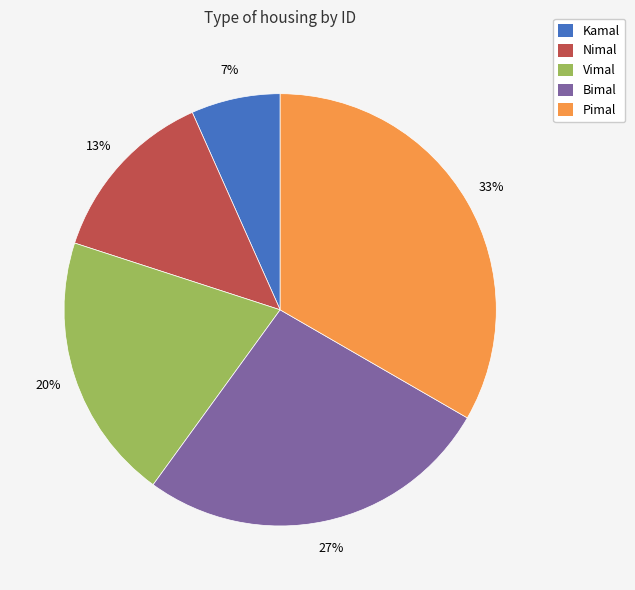

Is Vimal the majority of the pie?

No